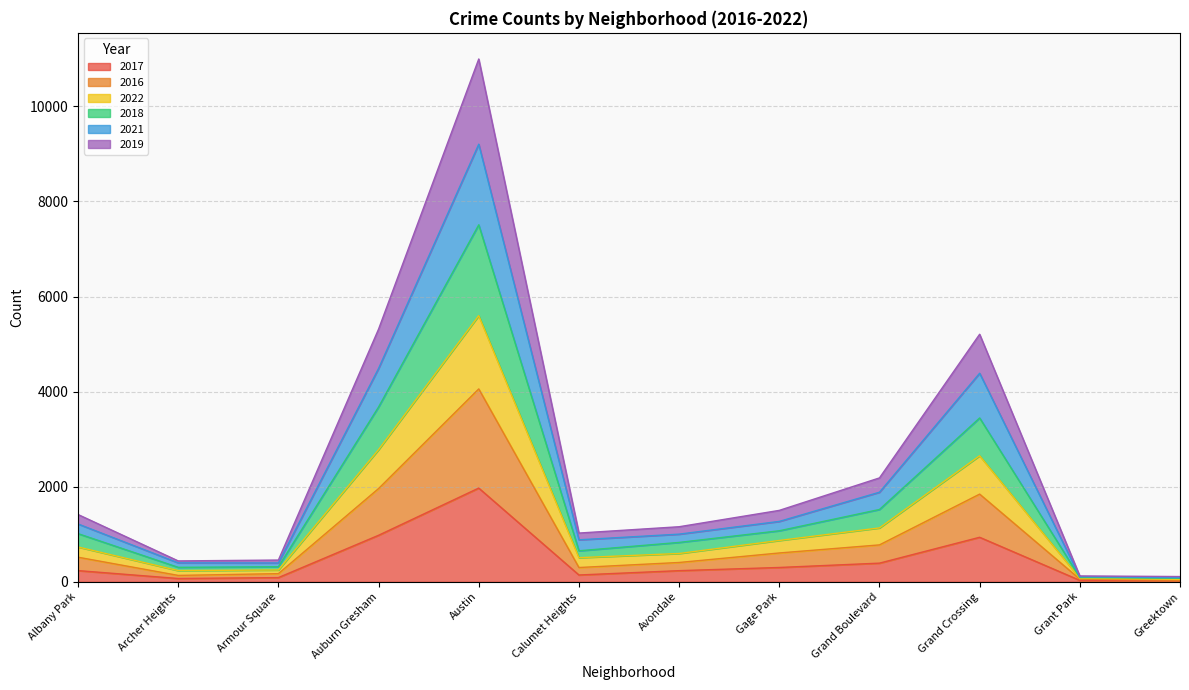

True or false: 2022 and 2019 intersect in this chart.

False